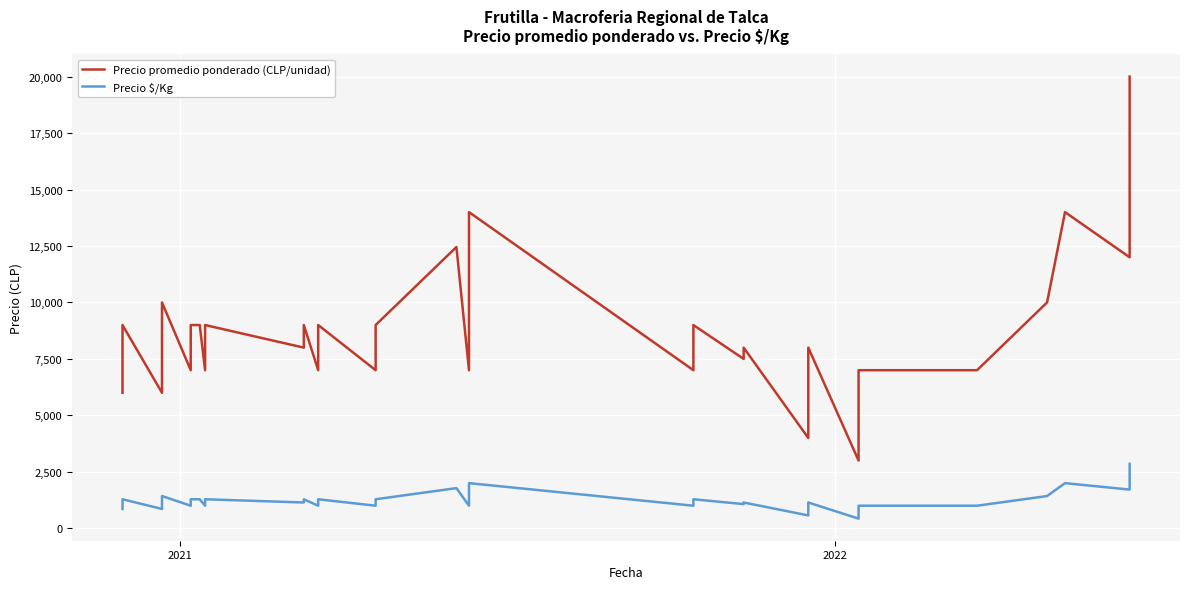

What is the maximum value for Precio promedio ponderado (CLP/unidad)?

20000